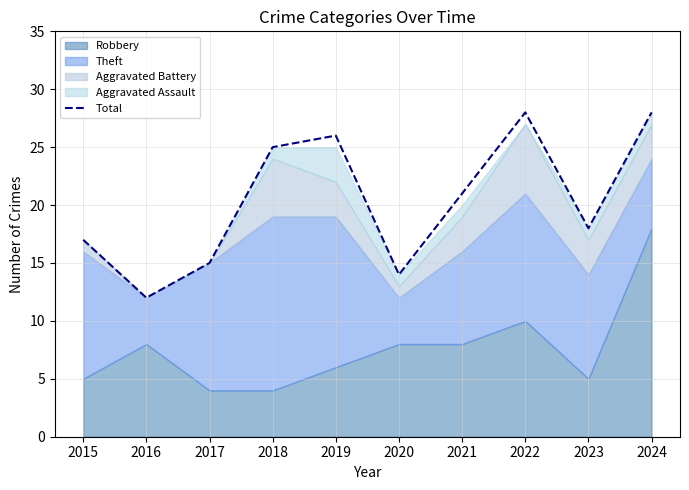

What is the approximate value at 2024, to the nearest 5?

30